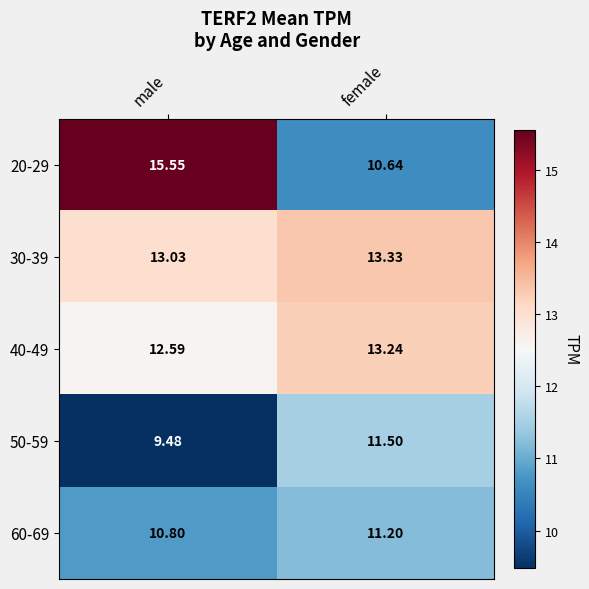

List the labels in order of 20-29 value, smallest first.

female, male